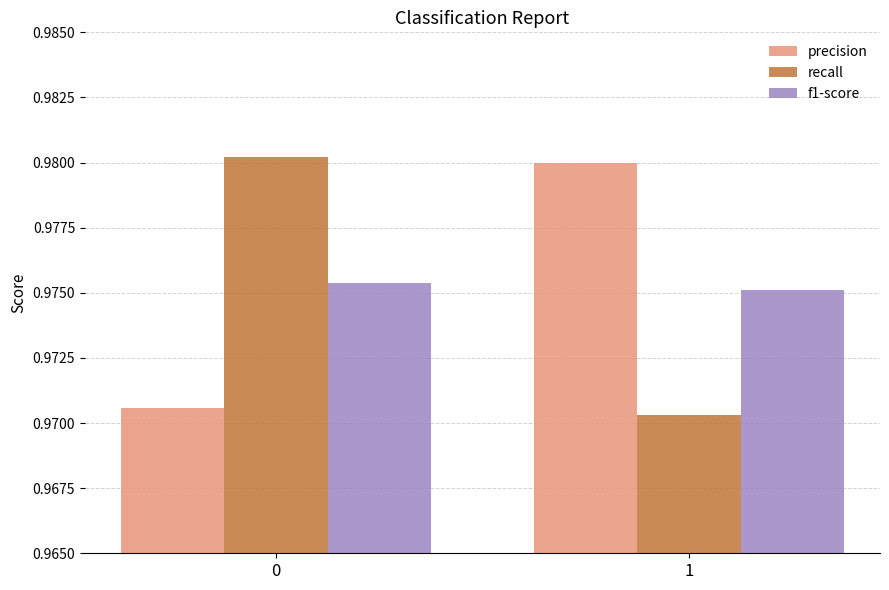

What is the total value across all series at 1?

2.9